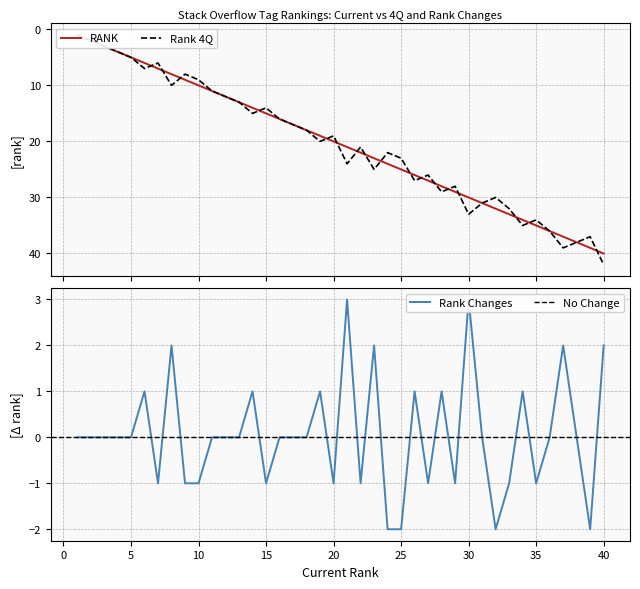

Where does the Rank Changes series first go above 0?

6